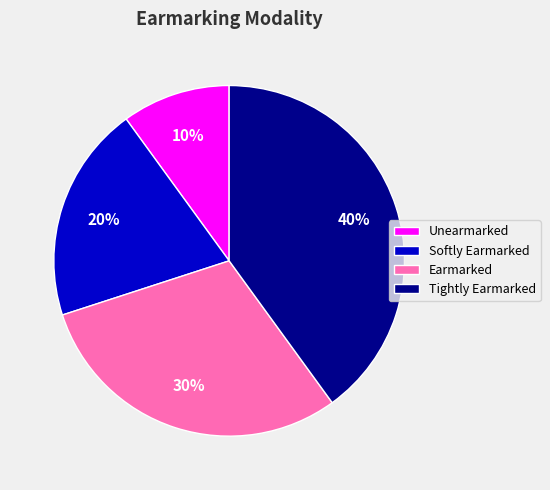

To the nearest percent, what portion does Softly Earmarked represent?

20%